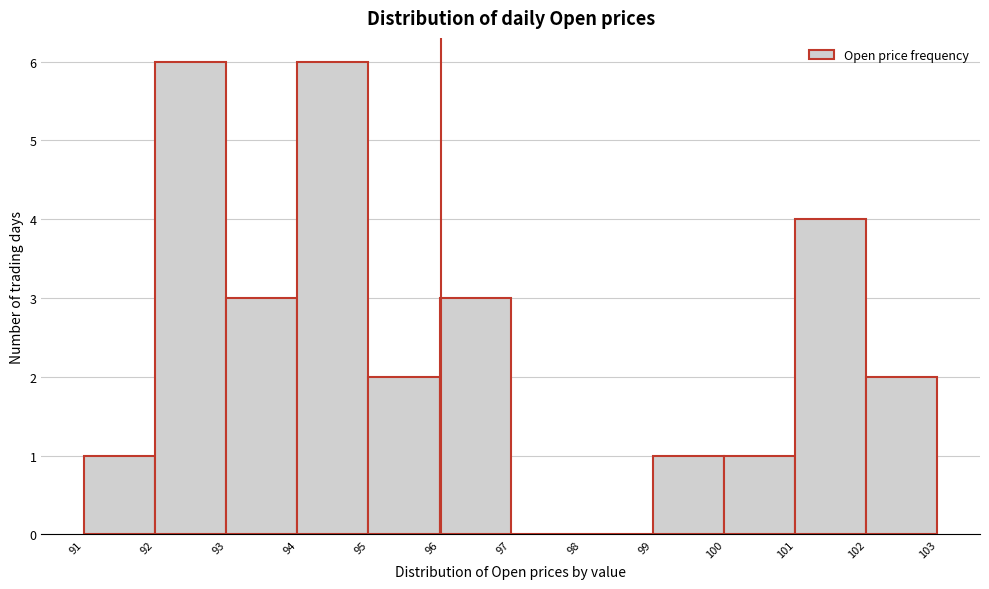

Reading left to right, list all the values displayed in this chart.

91=1	92=6	93=3	94=6	95=2	96=3	97=0	98=0	99=1	100=1	101=4	102=2